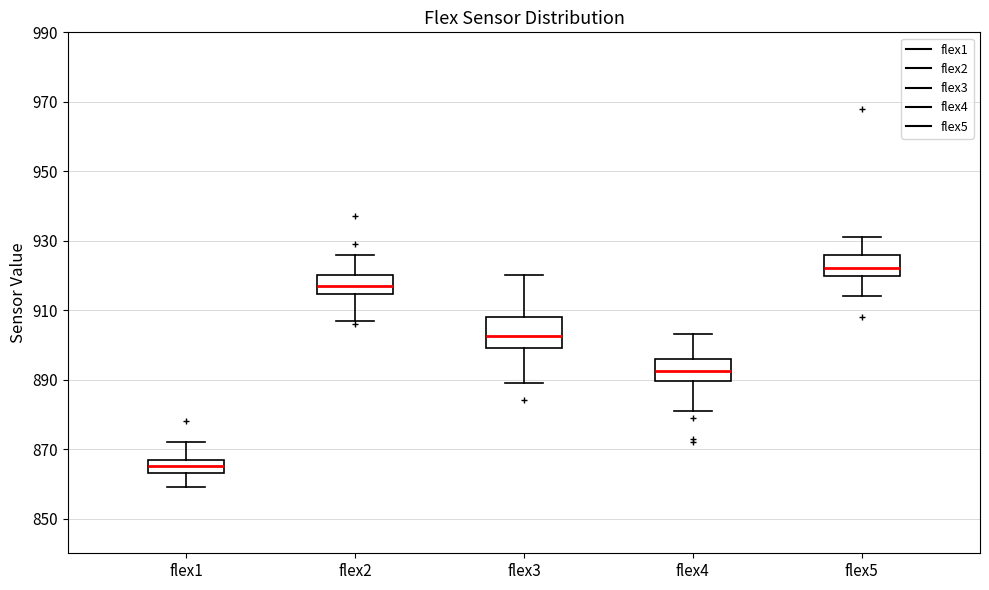

Reading left to right, read every box against the y-axis: the position of its median line, the range the box covers, and the ends of its whiskers. The values are not printed on the chart, so give them approximately, as read against the axis.

flex1: median 866, box 864 to 868, whiskers 860 to 872
flex2: median 918, box 914 to 920, whiskers 908 to 926
flex3: median 902, box 900 to 908, whiskers 890 to 920
flex4: median 892, box 890 to 896, whiskers 882 to 904
flex5: median 922, box 920 to 926, whiskers 914 to 932